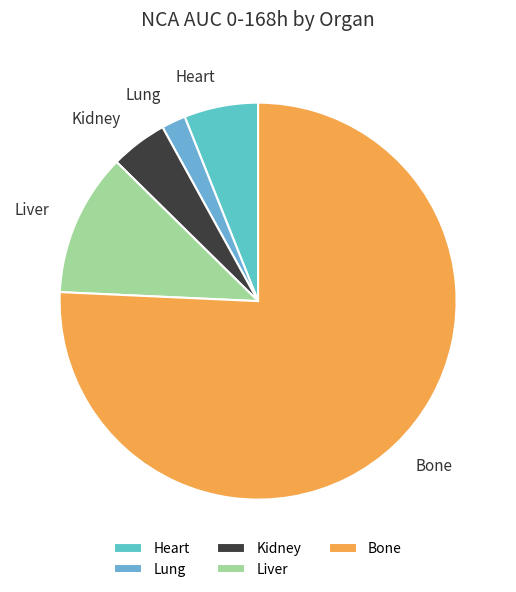

Does any single category account for the majority?

Yes